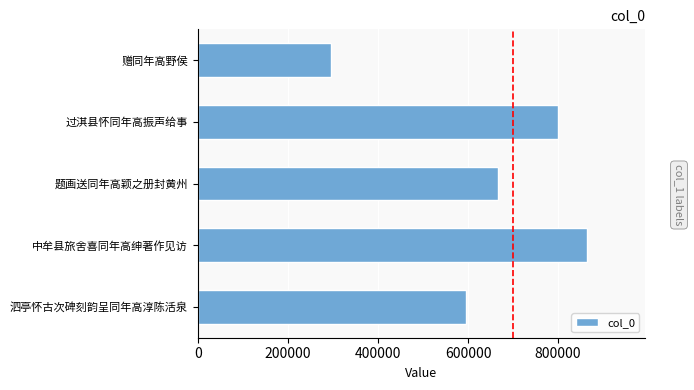

Are the bars horizontal?

Yes